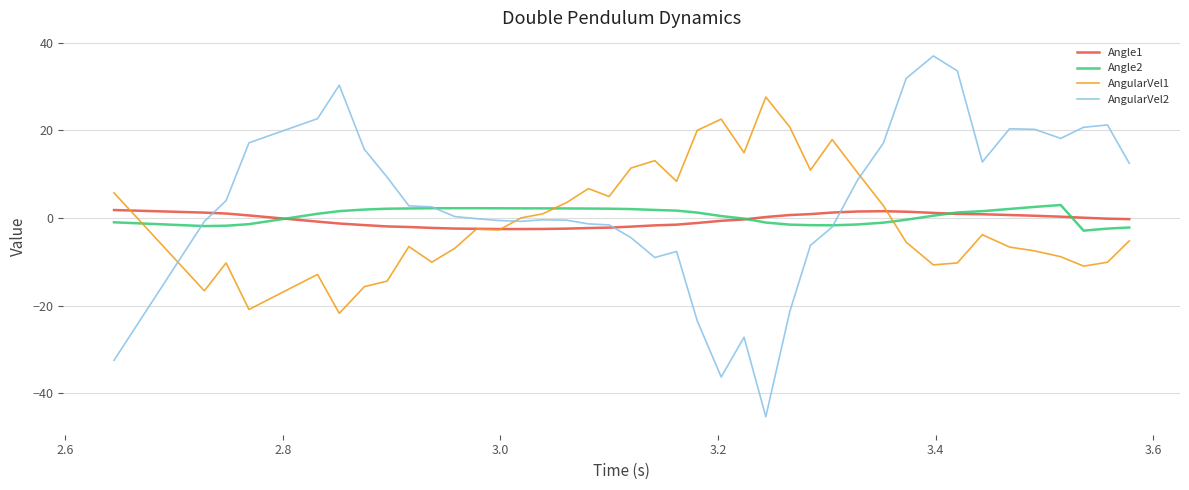

Which series ends up on top after the final intersection of Angle2 and AngularVel1?

Angle2